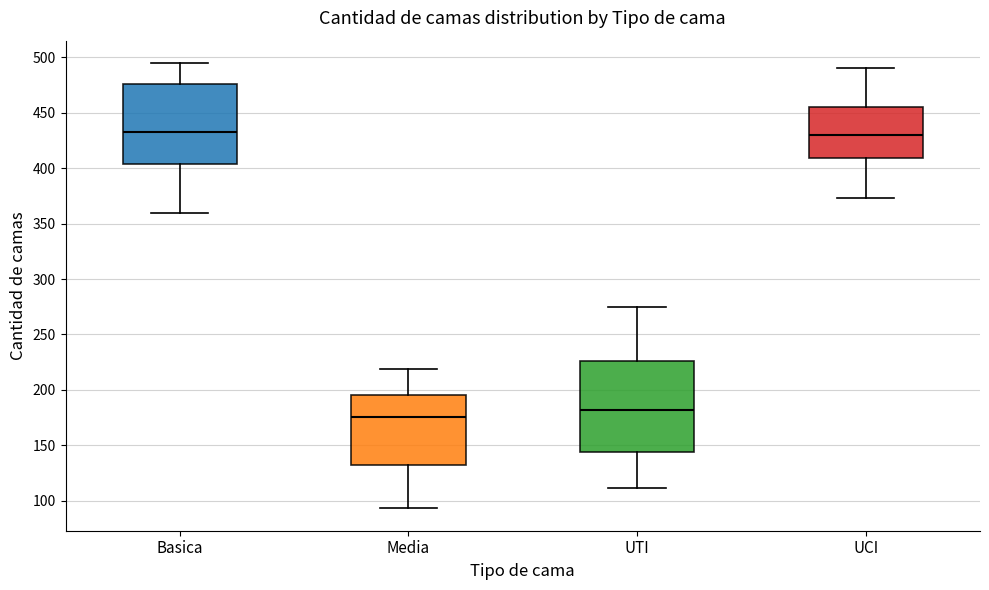

Where is the lower edge of the box for UCI on the y-axis? The values are not printed on the chart, so give them approximately, as read against the axis.

410